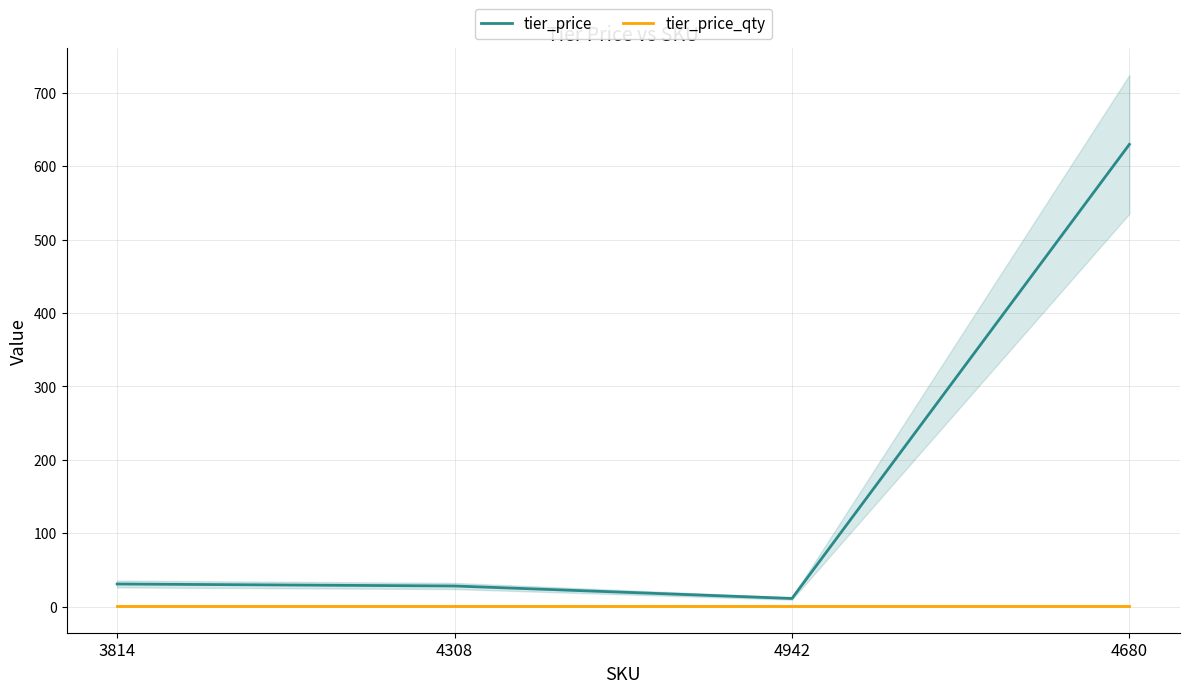

What is the maximum value for tier_price?

630.0